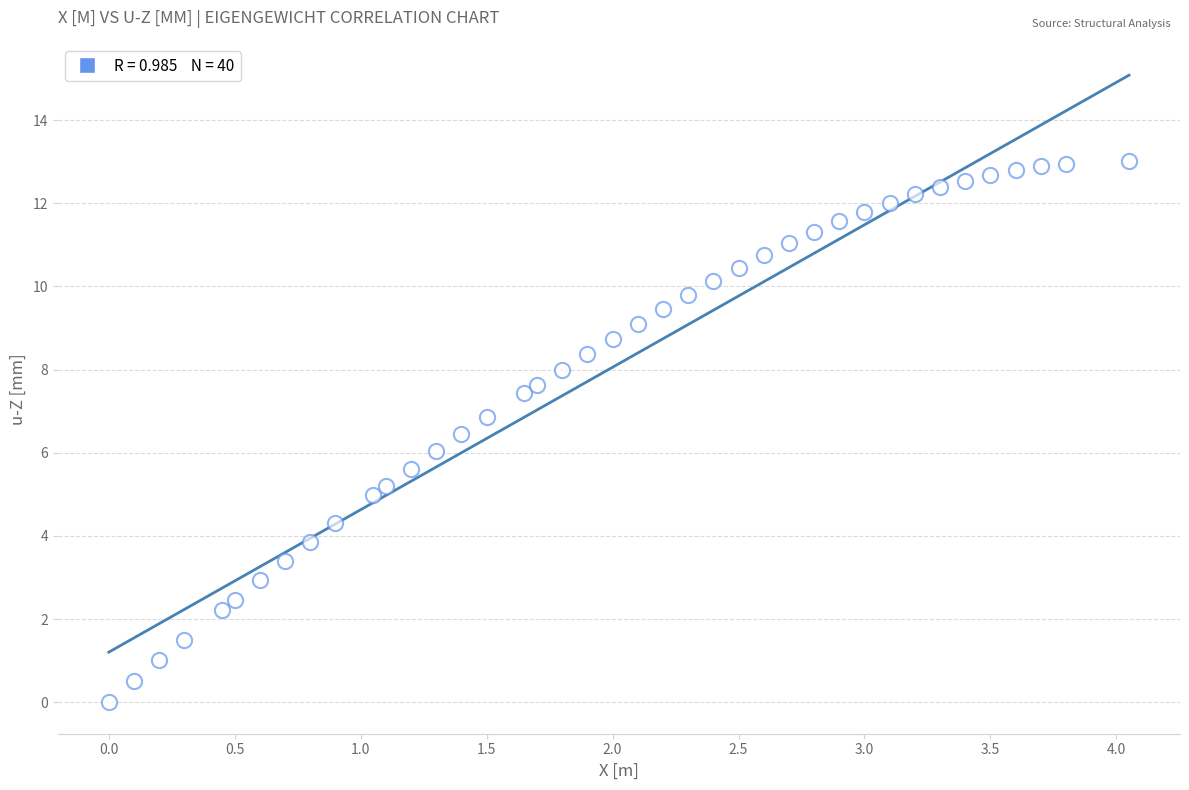

What is the range of X values (max minus min)?

4.1